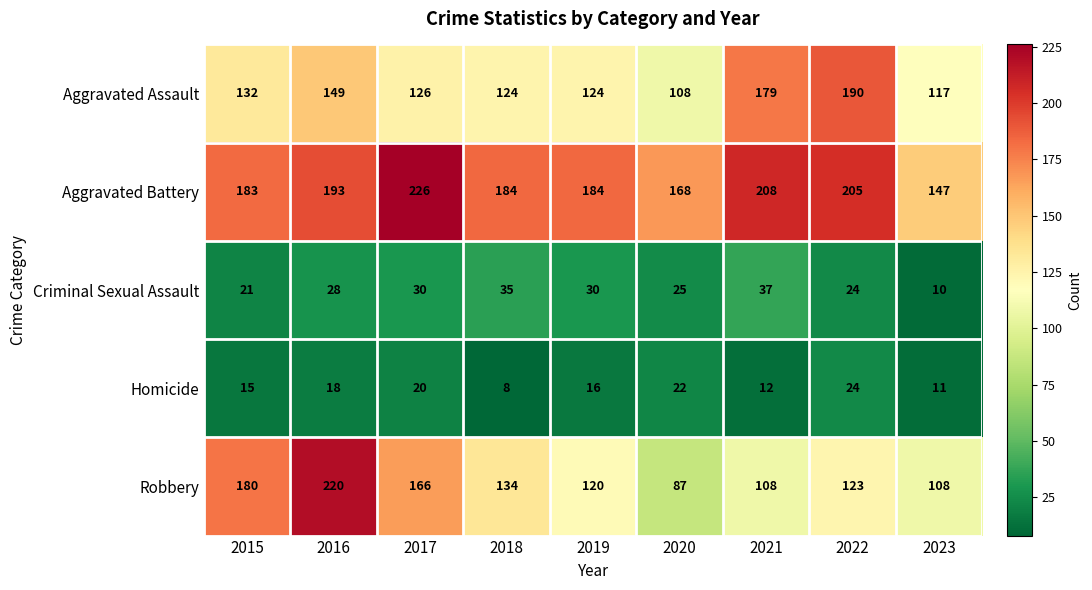

What is the sum of the Homicide values at 2019 and 2018?

24